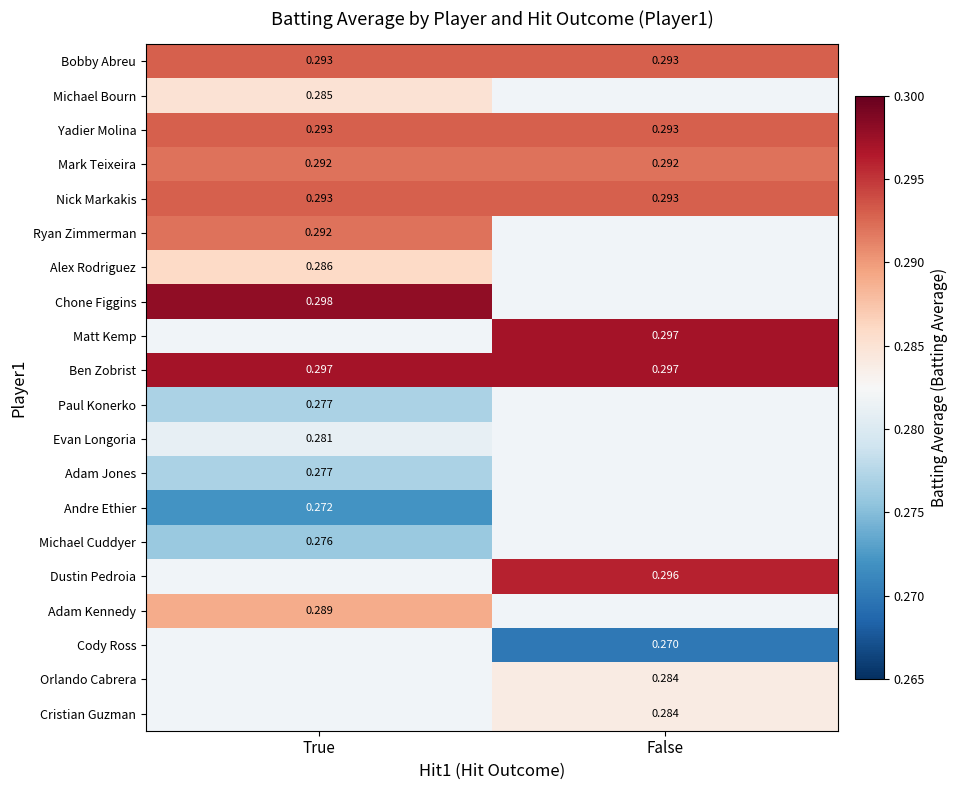

Count the number of categories in the chart.

2